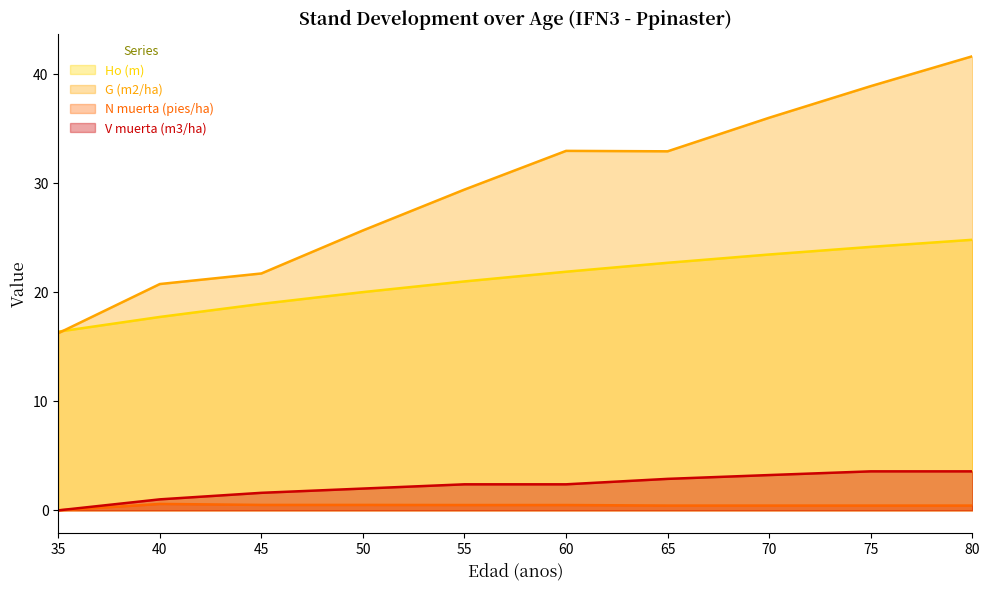

Which series has the largest total across all categories?

G (m2/ha)